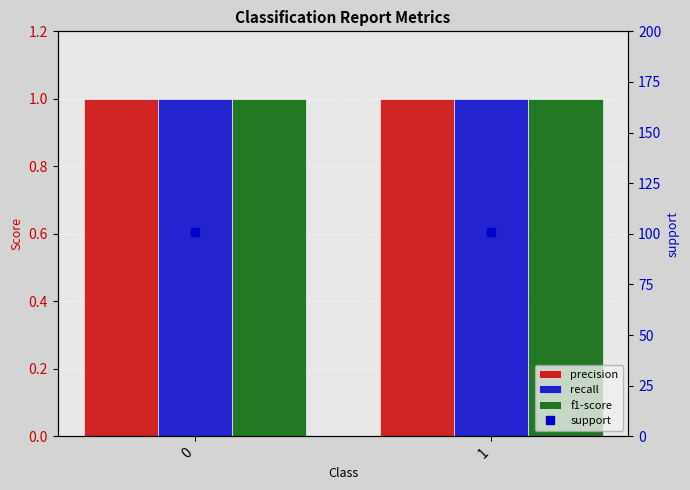

What is the value of the support bar at the 1st from the left?

101